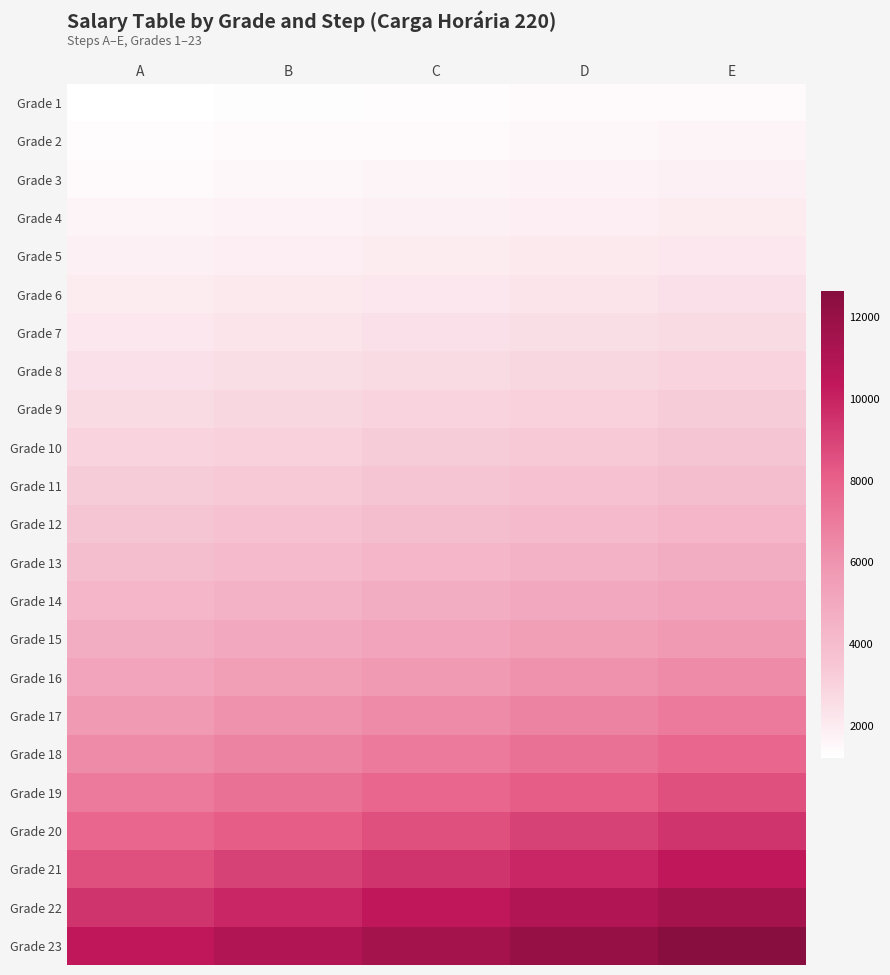

Which category has the lowest value across all series?

A